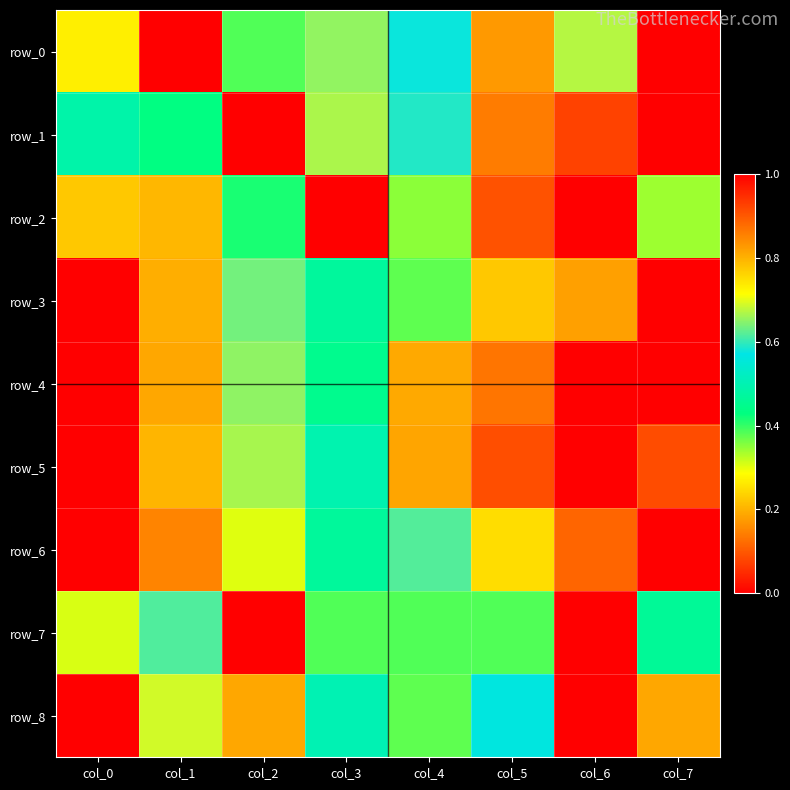

Where is row_3 nearest to the value 0?

col_7